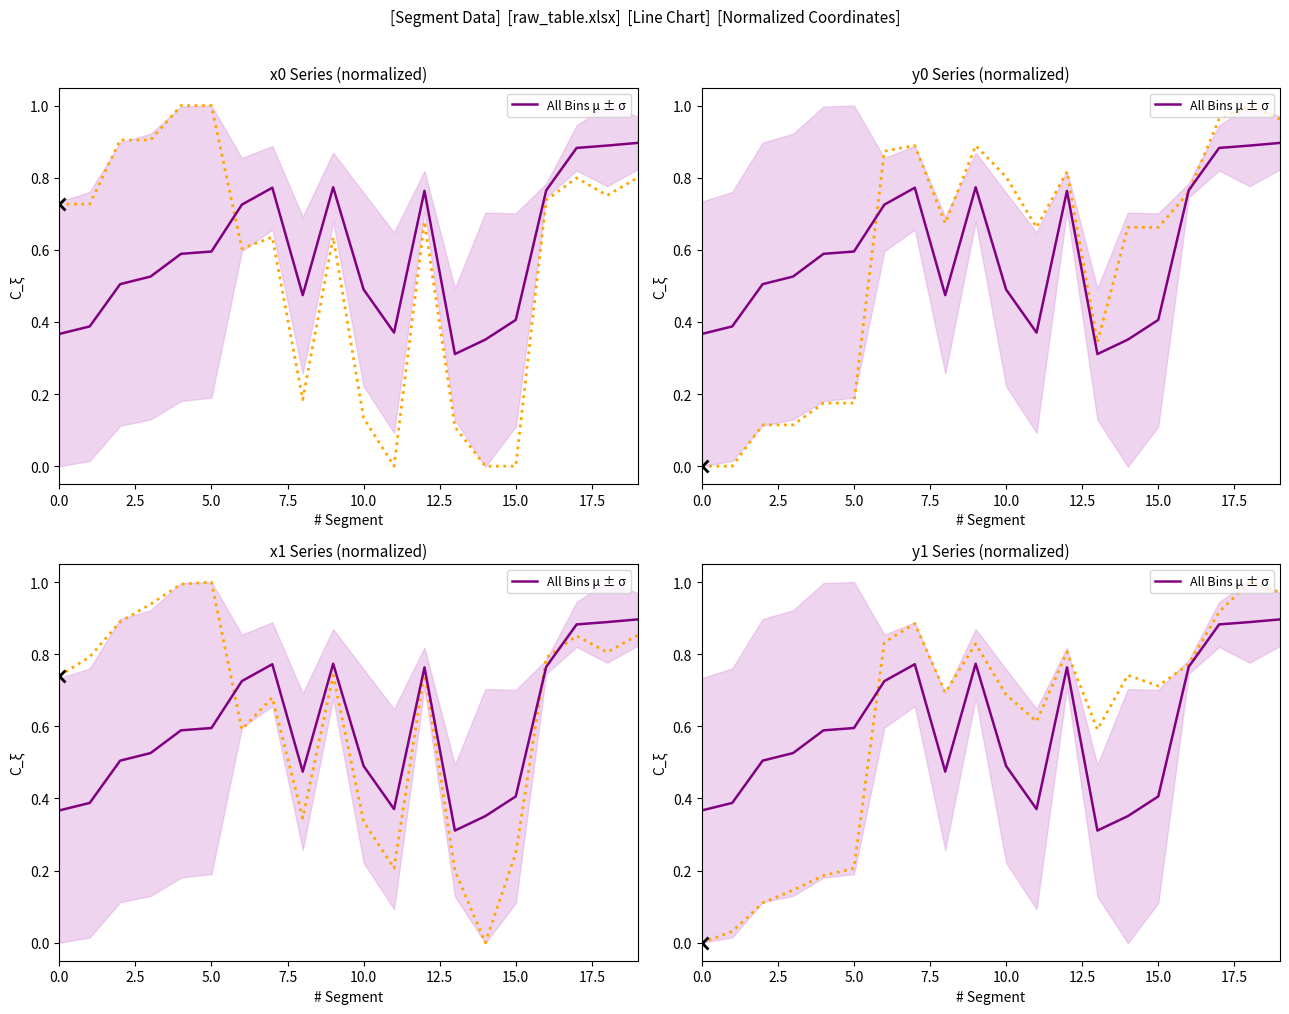

In All Bins μ ± σ, how many points are lower than both neighbors (excluding endpoints)?

3